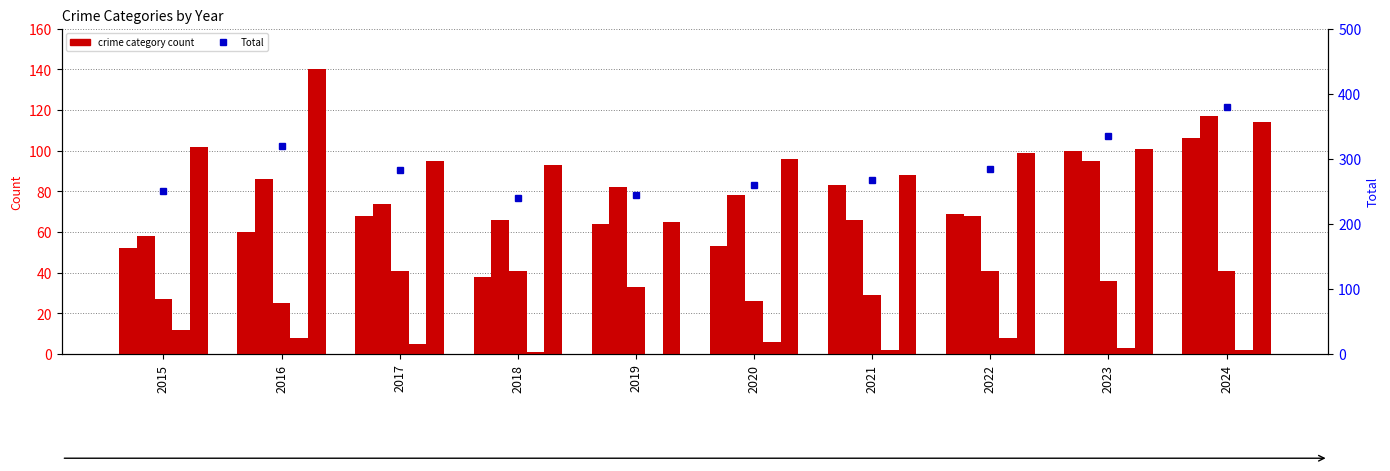

At which category is the sum across all series the highest?

2024